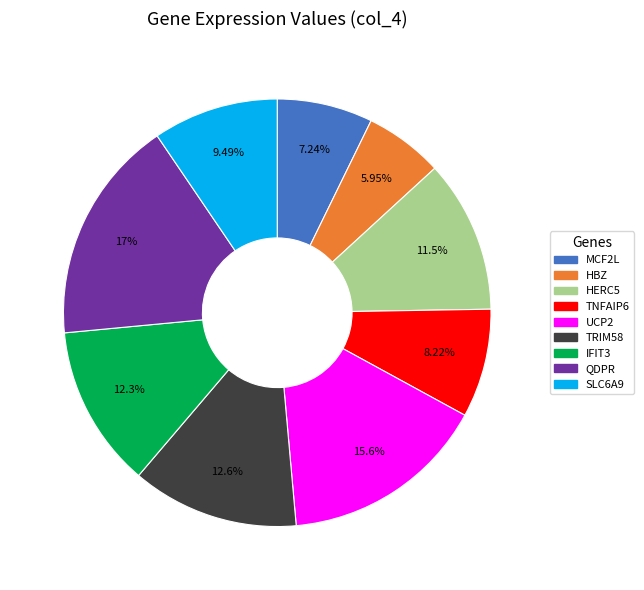

Which category has the smallest portion of the pie?

HBZ